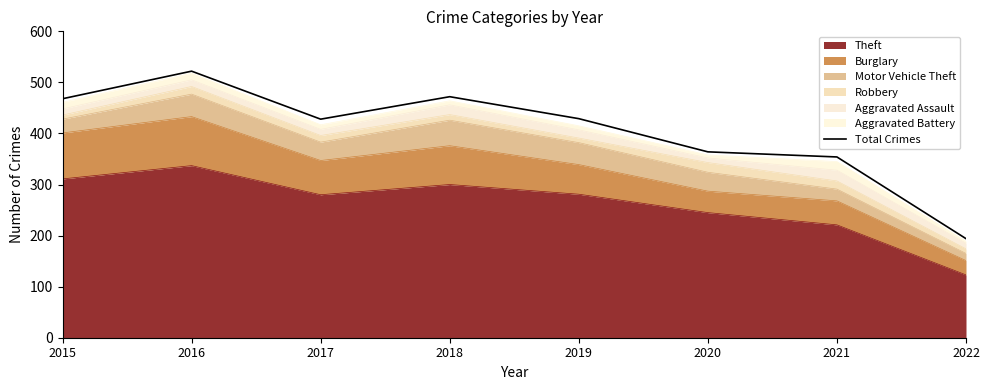

At which category does the chart reach its minimum across all series?

2022